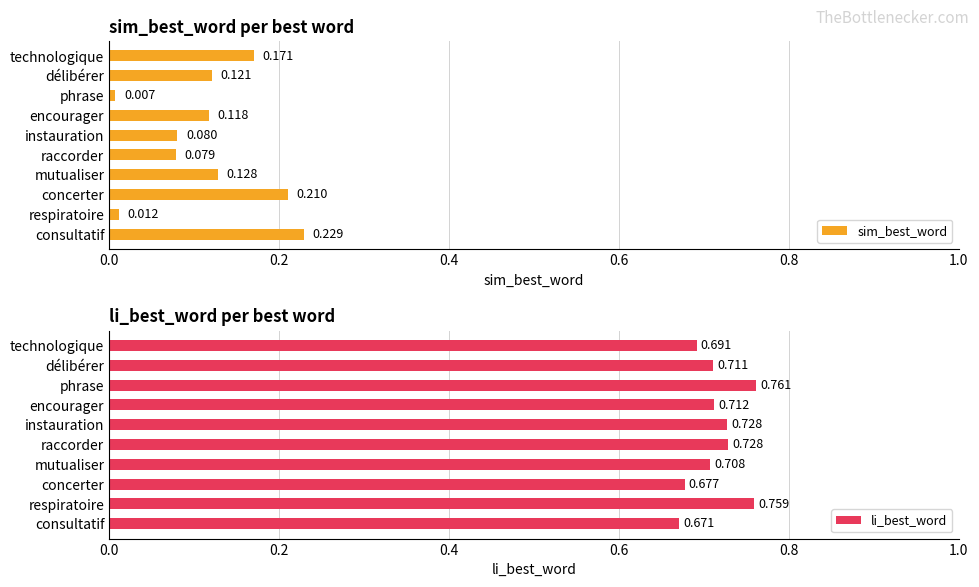

Rank the series by their maximum value, from lowest to highest.

sim_best_word, li_best_word